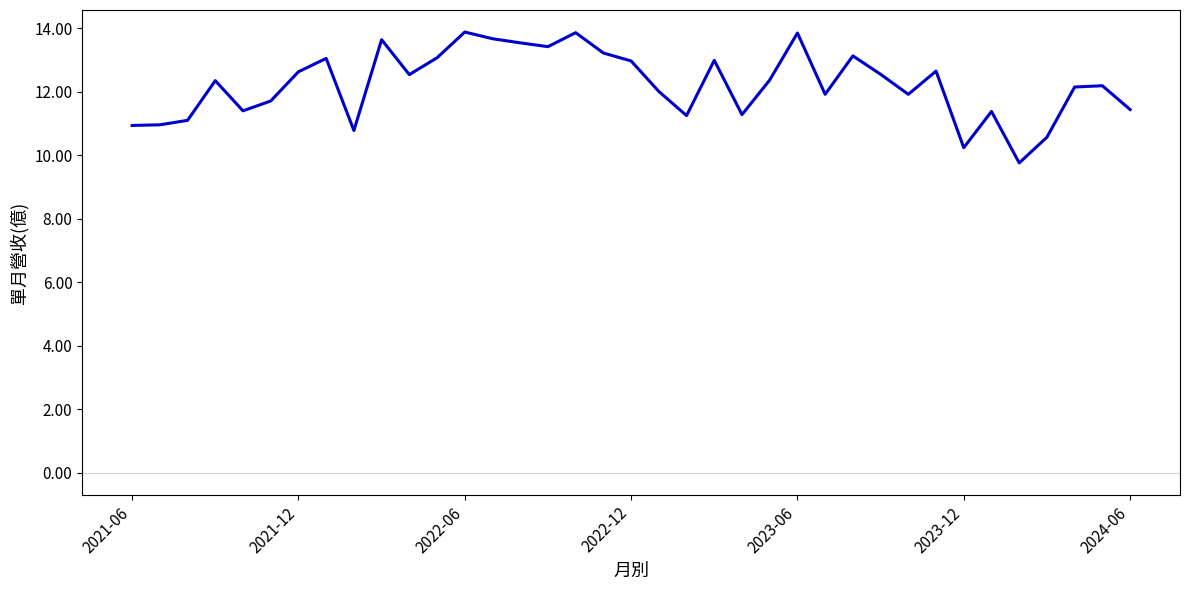

What is the greatest value displayed?

13.9